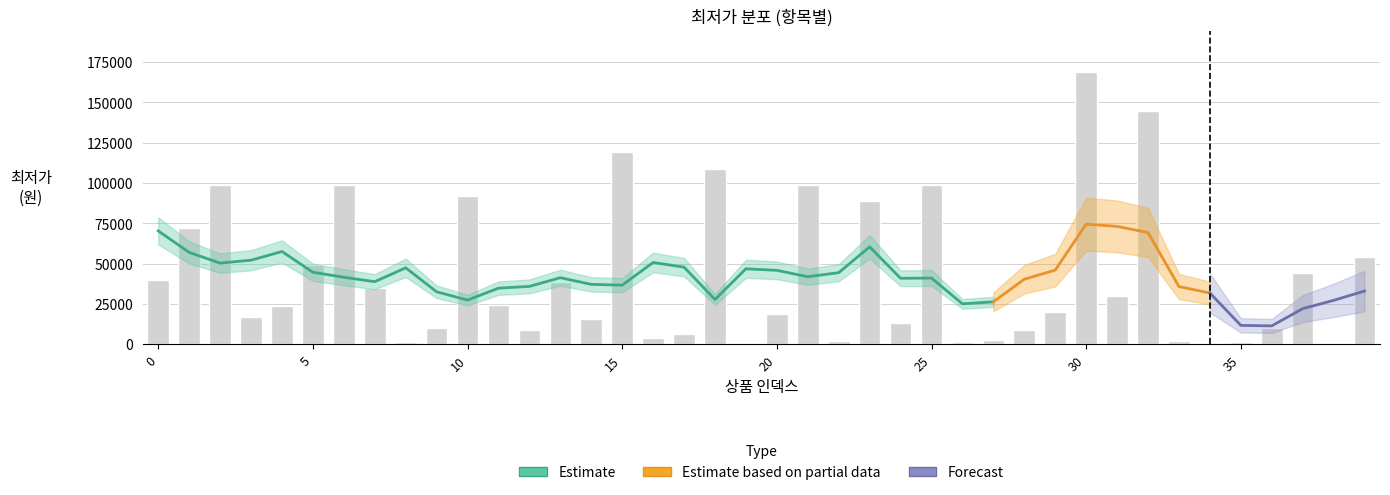

Approximately how many times larger is the value at 22 compared to 24?

0.1